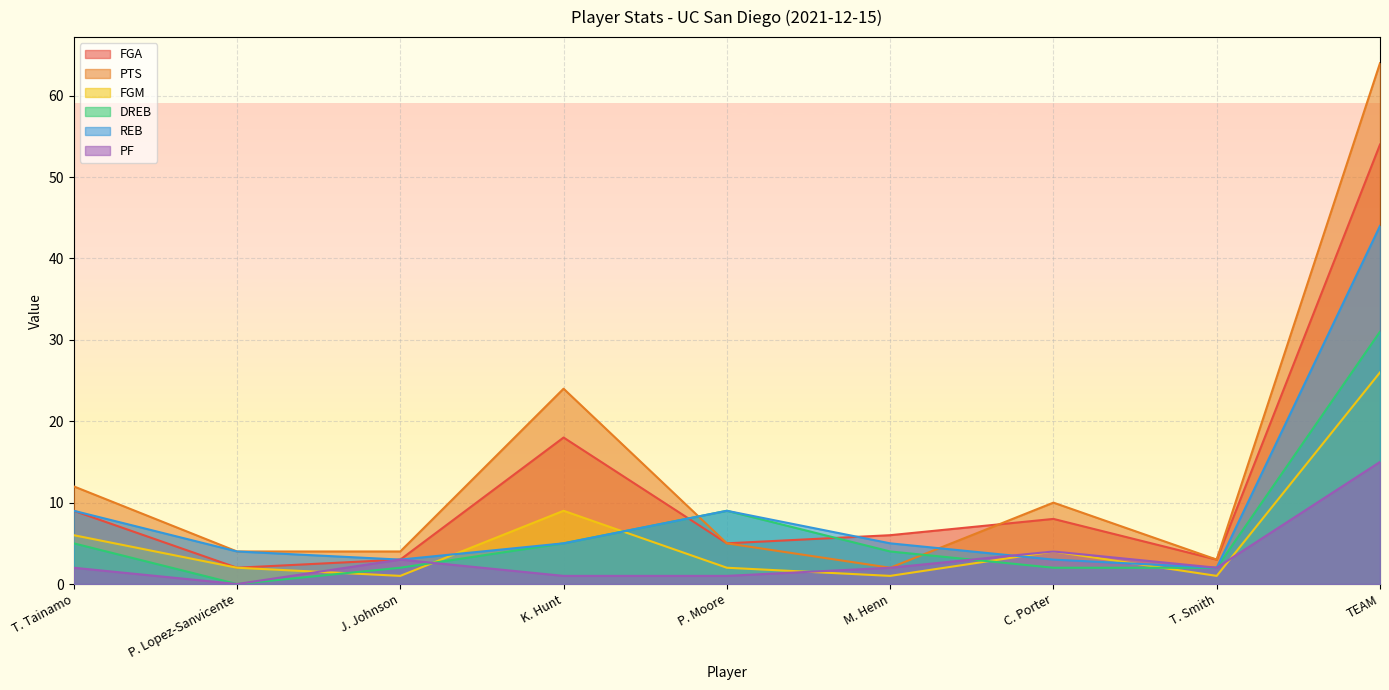

What is the spread (max minus min) of values at K. Hunt?

23